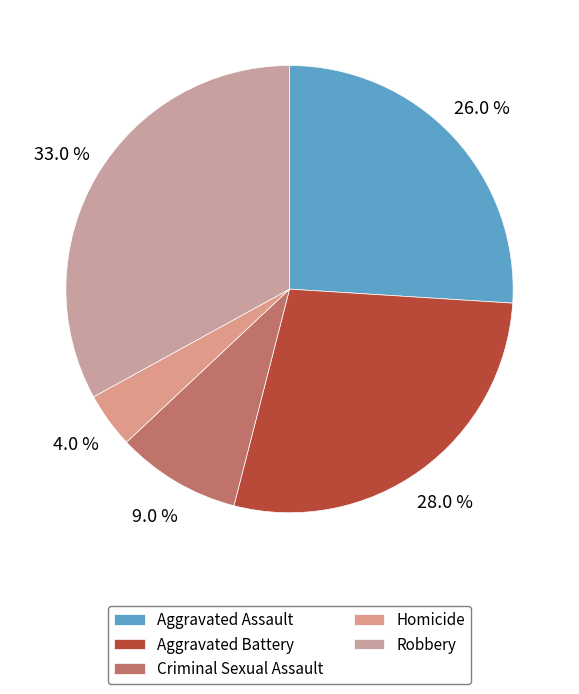

To the nearest percent, what portion does Homicide represent?

4%